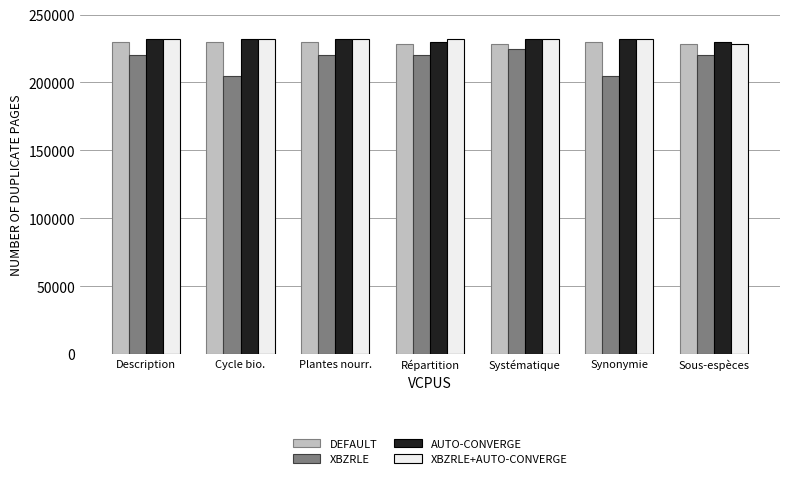

How many groups of bars are there?

7